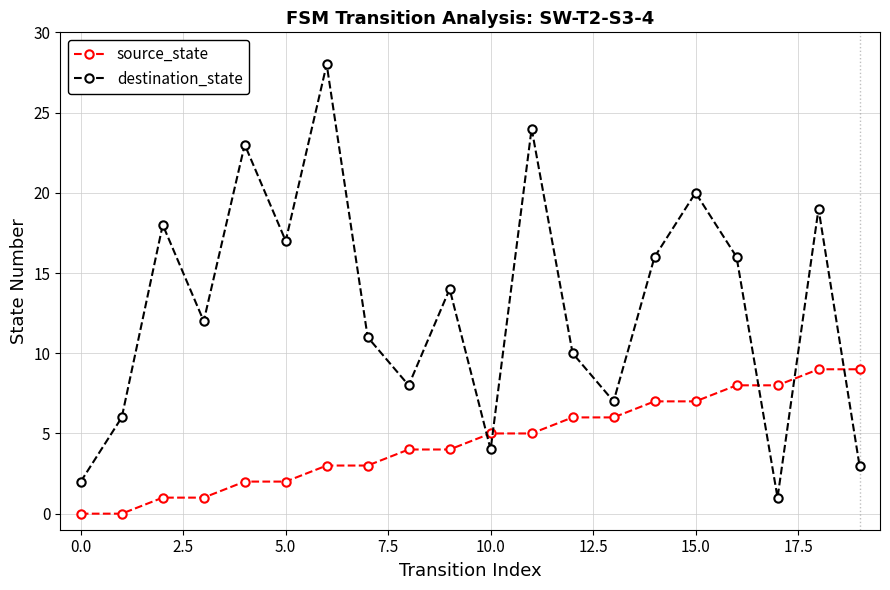

Which series has the largest range (max minus min)?

destination_state